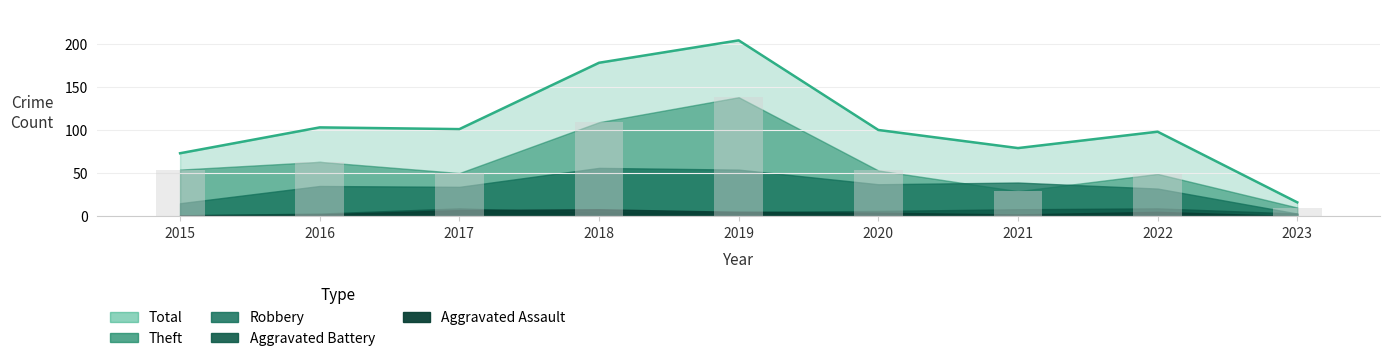

Rank the series at 2018 from highest to lowest value.

Total, Theft, Robbery, Aggravated Assault, Aggravated Battery